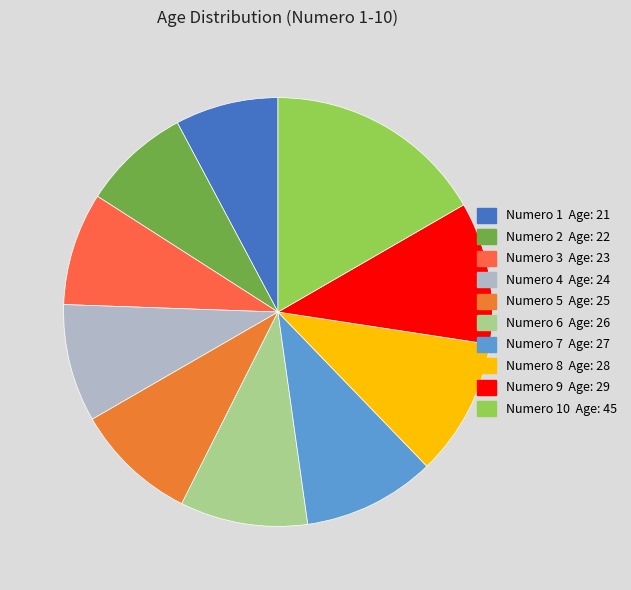

Which category has the smallest portion of the pie?

1